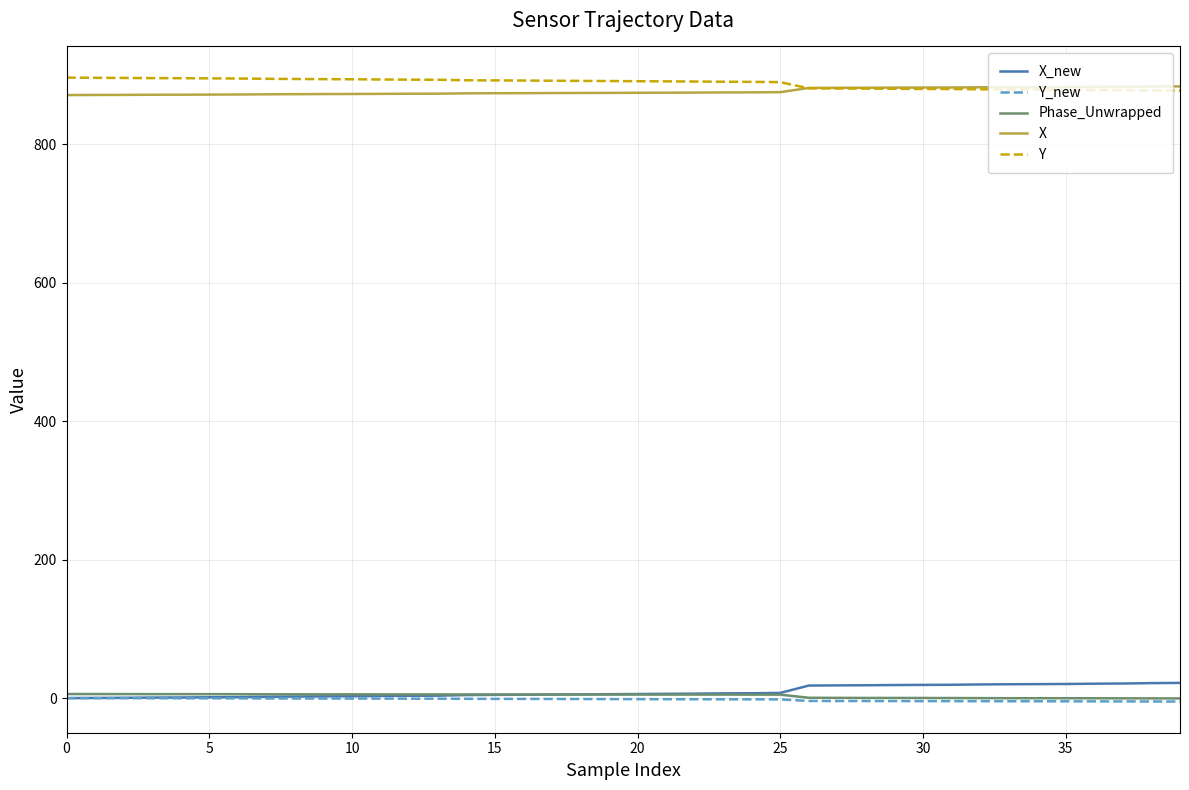

True or false: Y and Y_new intersect in this chart.

False